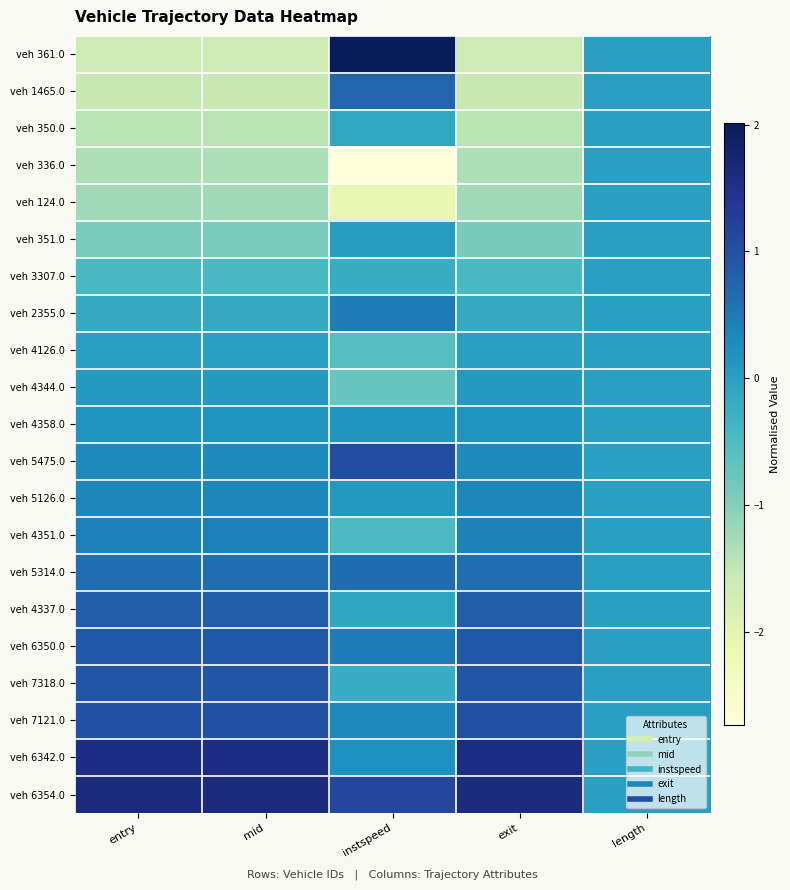

At instspeed, list the series in order from smallest to largest.

veh 336.0, veh 124.0, veh 4344.0, veh 4126.0, veh 4351.0, veh 3307.0, veh 7318.0, veh 350.0, veh 4337.0, veh 351.0, veh 5126.0, veh 4358.0, veh 6342.0, veh 7121.0, veh 2355.0, veh 6350.0, veh 5314.0, veh 1465.0, veh 5475.0, veh 6354.0, veh 361.0